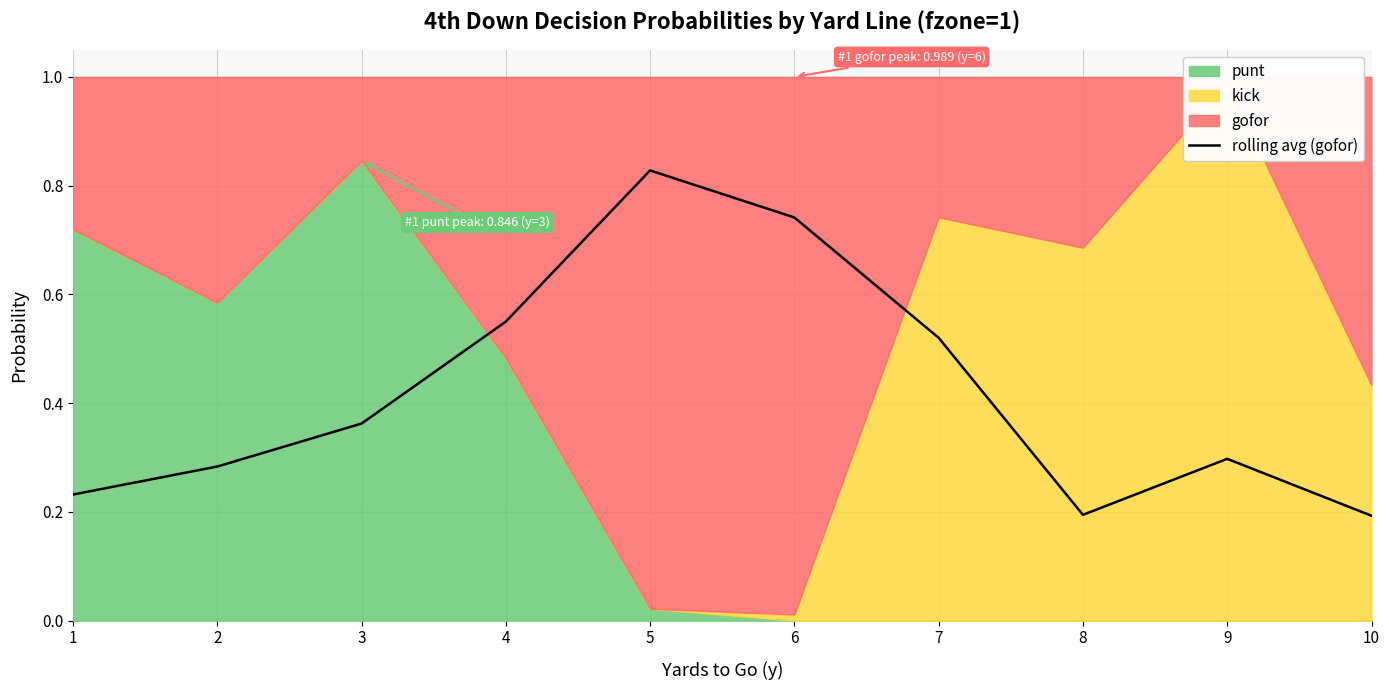

Rank the categories by value from highest to lowest.

5, 6, 4, 7, 3, 9, 2, 1, 8, 10